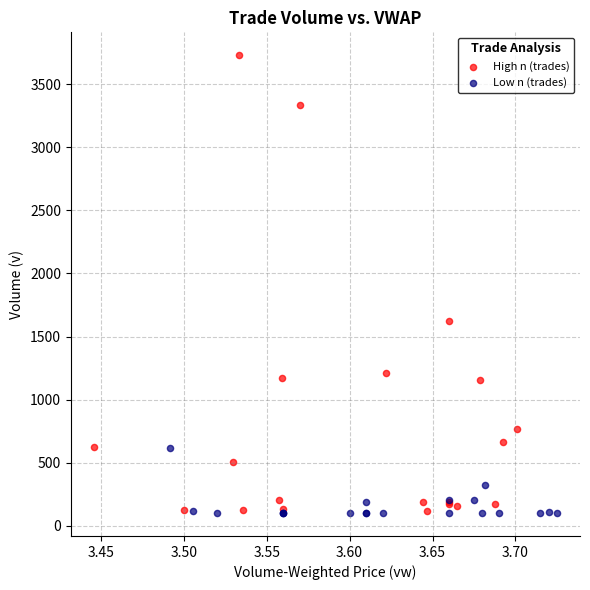

Which series reaches the maximum Y coordinate?

High n (trades)